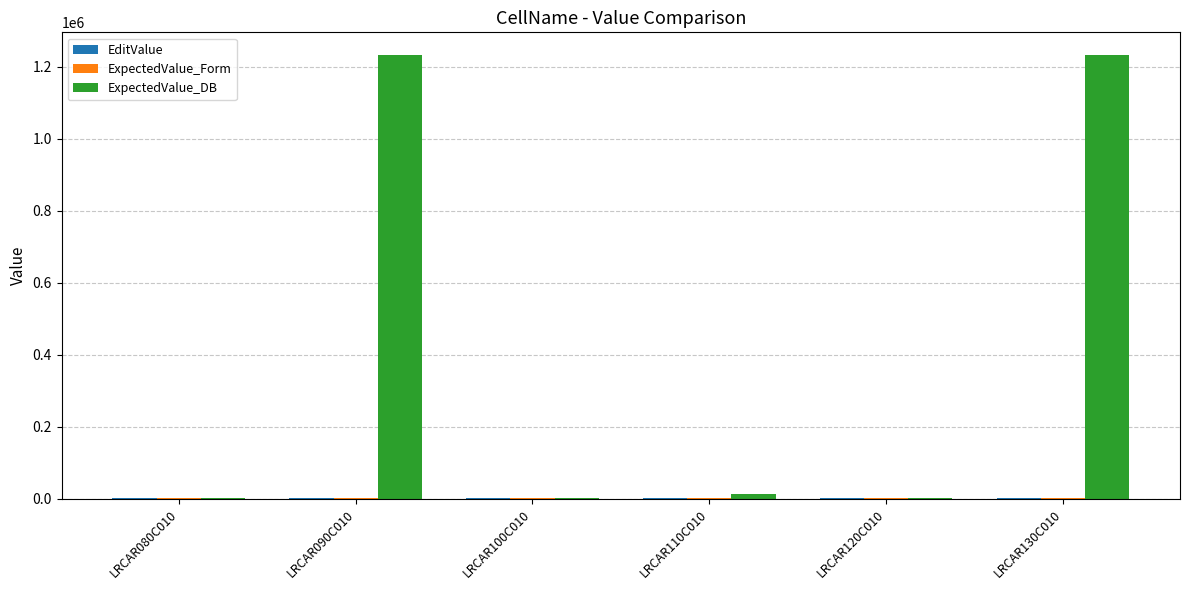

Is it true that ExpectedValue_DB equals 1234.6 at LRCAR100C010?

True